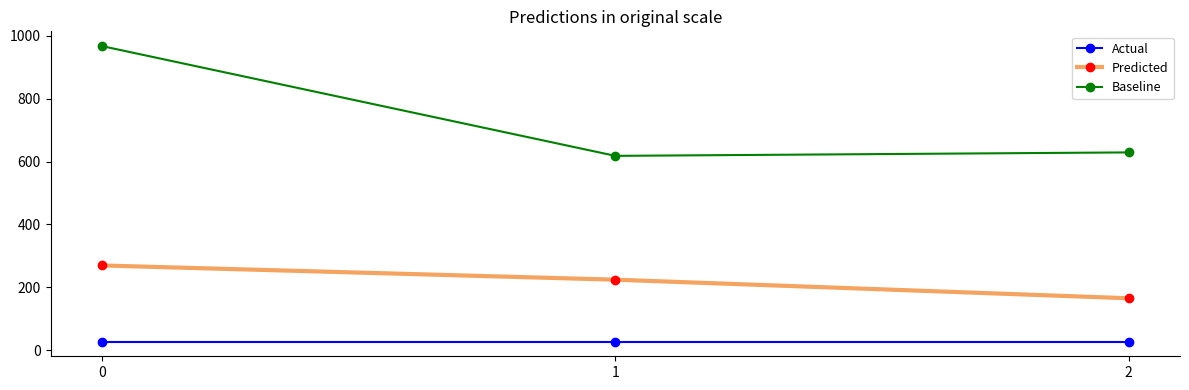

At how many categories does at least one series exceed 471?

3